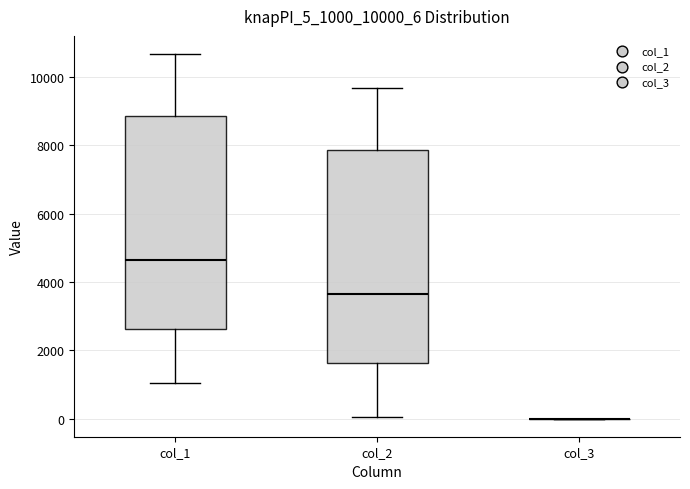

Where is the upper edge of the box for col_1 on the y-axis? The values are not printed on the chart, so give them approximately, as read against the axis.

8800